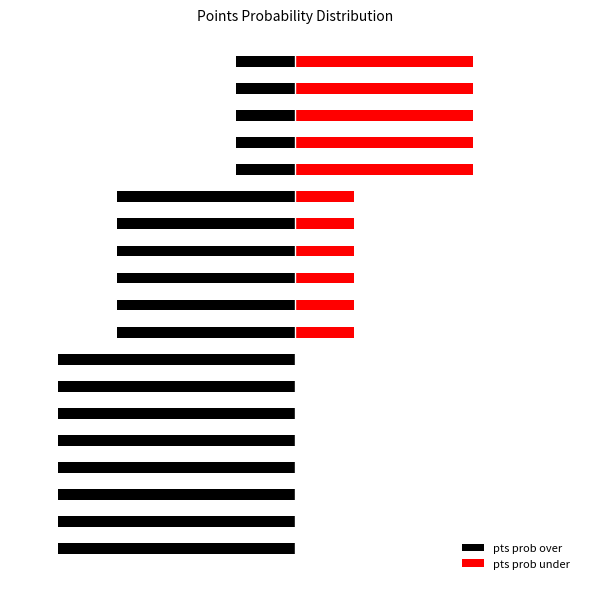

What is the average value of the pts prob under series?

28